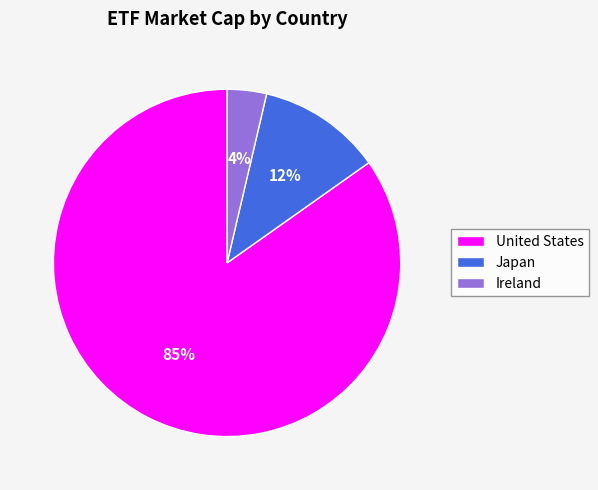

To the nearest percent, what portion does Japan represent?

12%